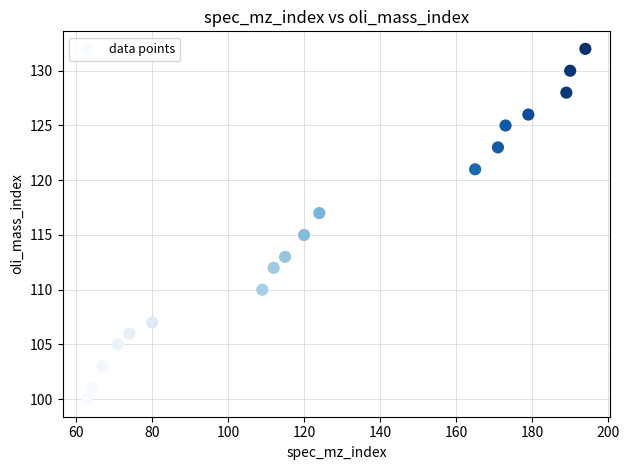

What is the range of Y values (max minus min)?

32